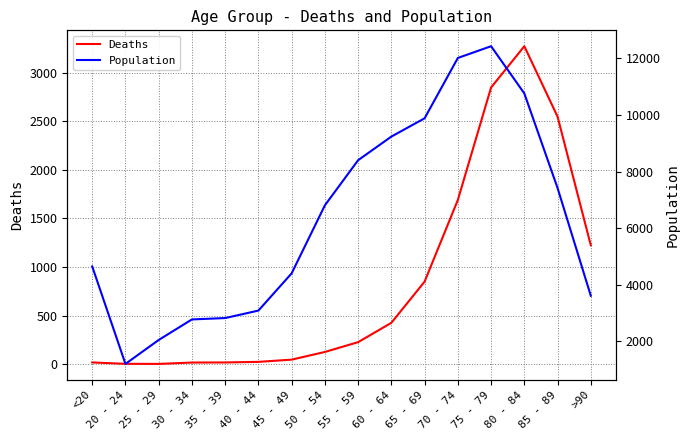

True or false: Deaths and Population cross at least once.

False